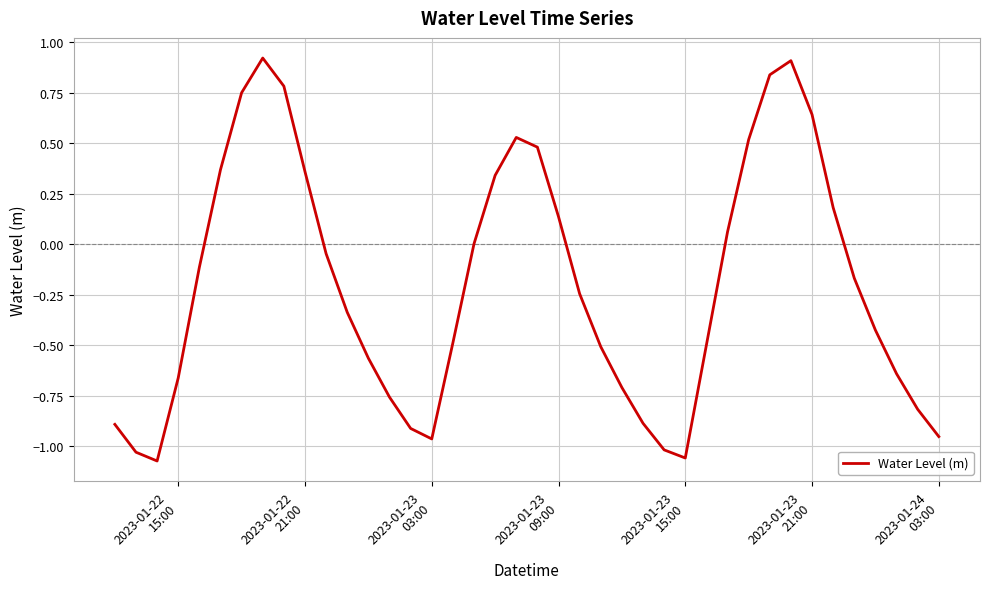

What is the difference between the maximum and minimum values?

2.0